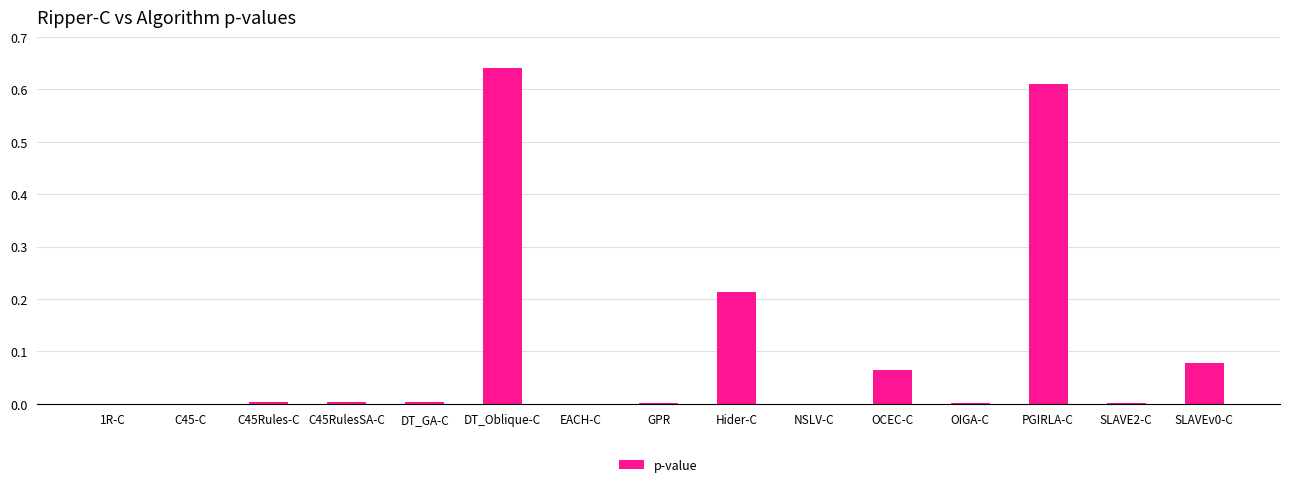

True or false: the data shows 0.8 at PGIRLA-C.

False